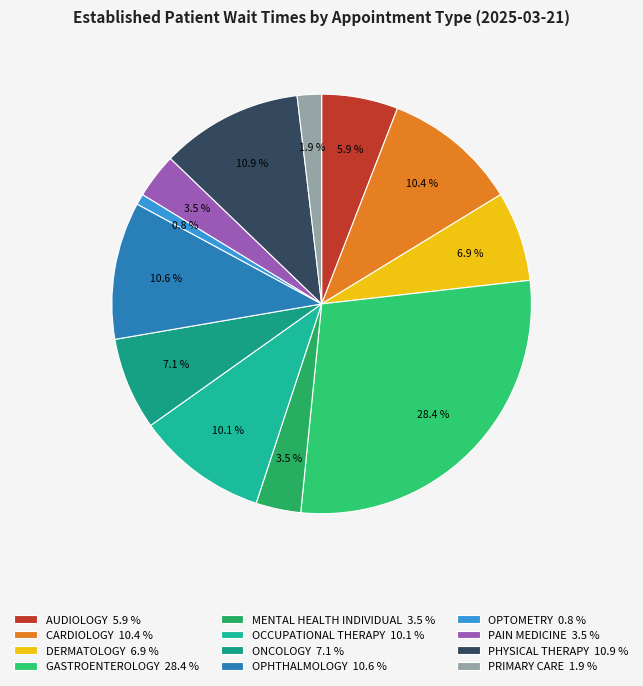

Rank the categories by value from lowest to highest.

OPTOMETRY, PRIMARY CARE, MENTAL HEALTH INDIVIDUAL, PAIN MEDICINE, AUDIOLOGY, DERMATOLOGY, ONCOLOGY, OCCUPATIONAL THERAPY, CARDIOLOGY, OPHTHALMOLOGY, PHYSICAL THERAPY, GASTROENTEROLOGY